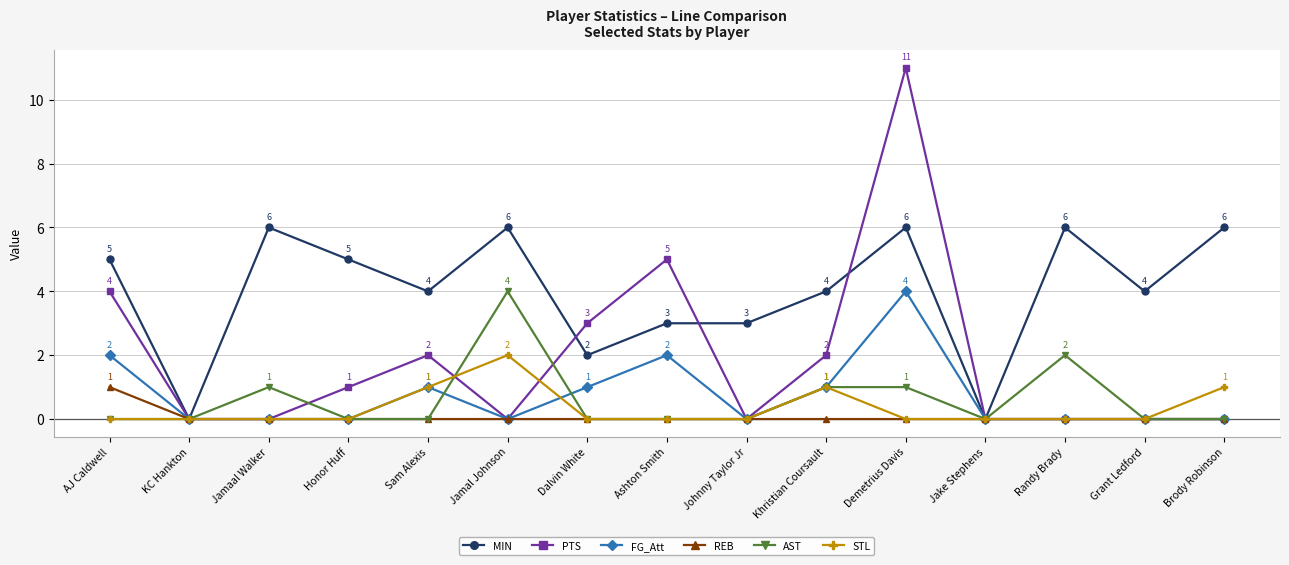

Which series has the widest spread of values?

PTS